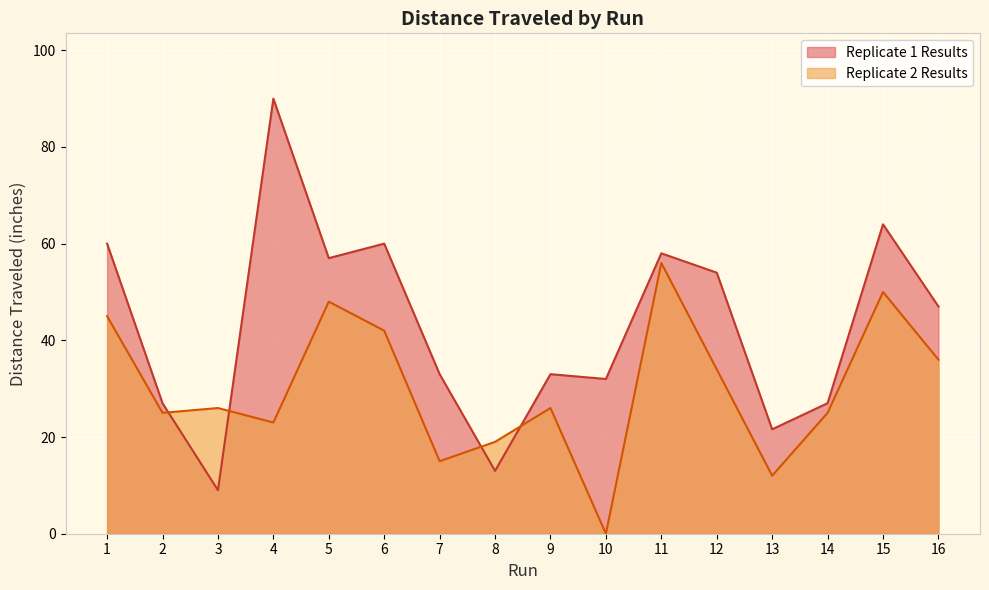

What is the value of the Replicate 2 Results point at the 13th from the left?

12.0